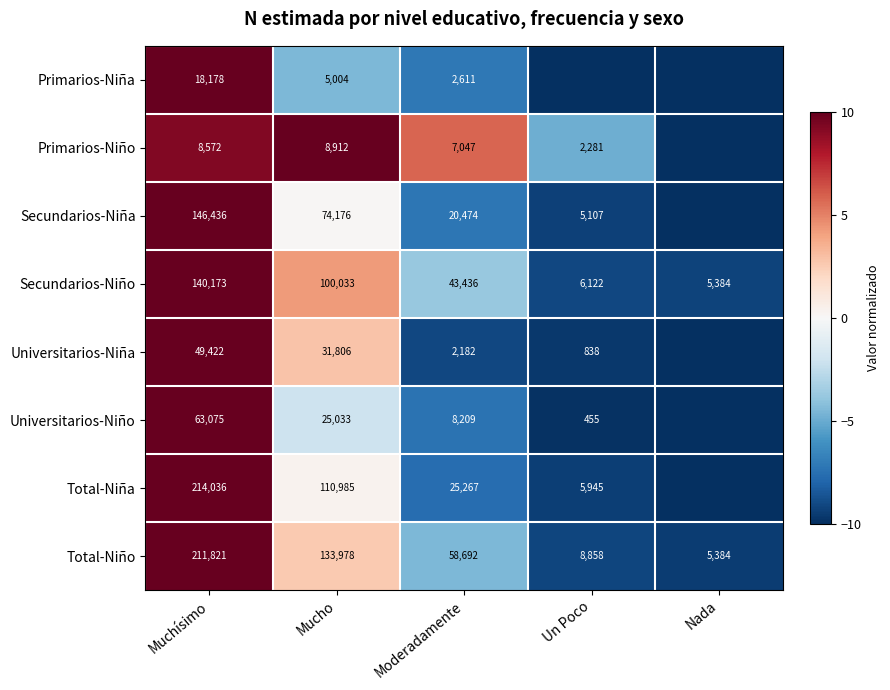

Is the value of Total-Niño at Muchísimo greater than the value of Secundarios-Niña at Un Poco?

Yes